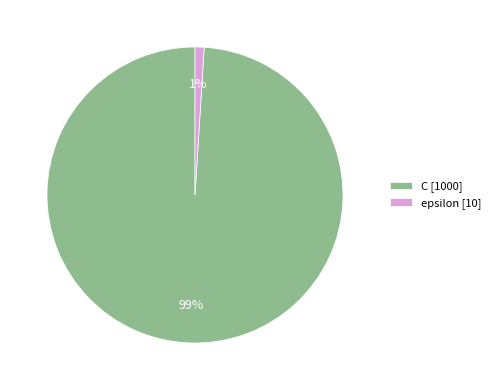

How many segments does this pie chart have?

2